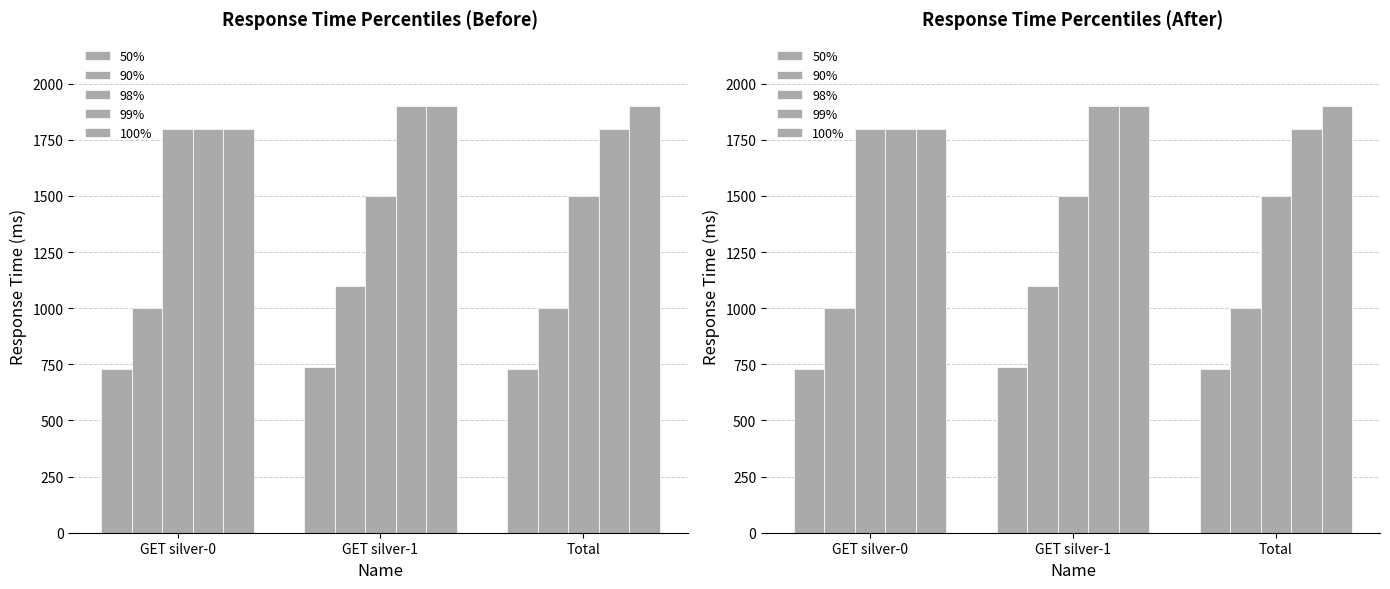

At which category is the sum across all series the highest?

GET silver-1